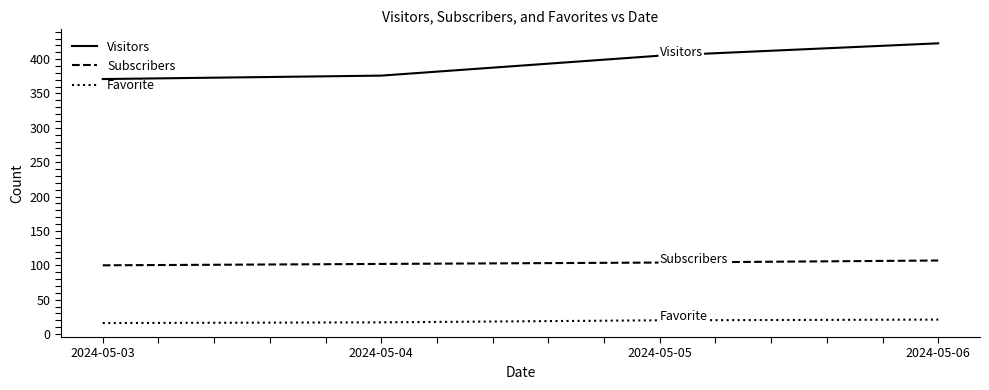

What is the spread (max minus min) of values at 2024-05-05?

385